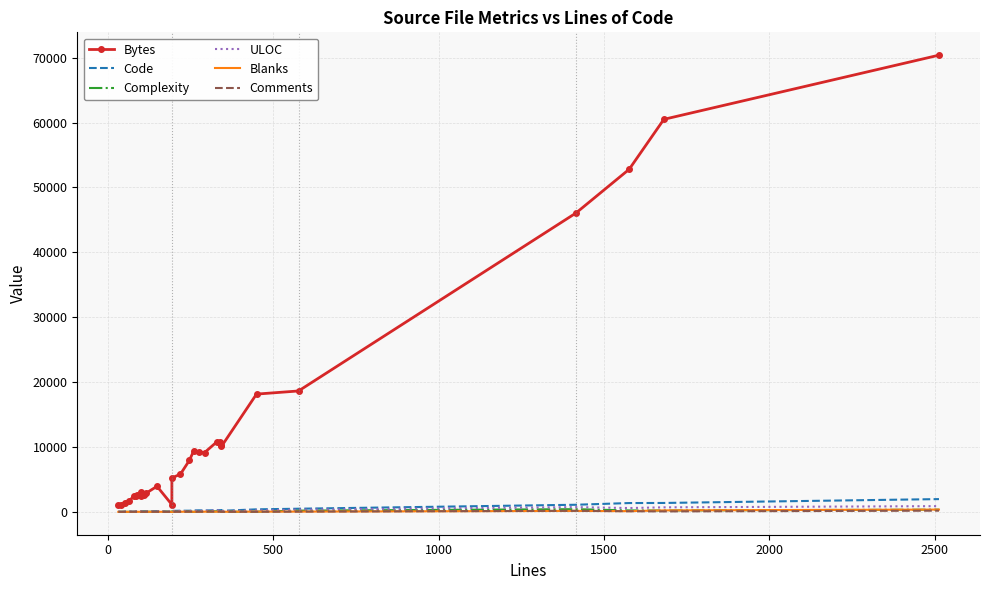

True or false: Bytes and Code cross at least once.

False